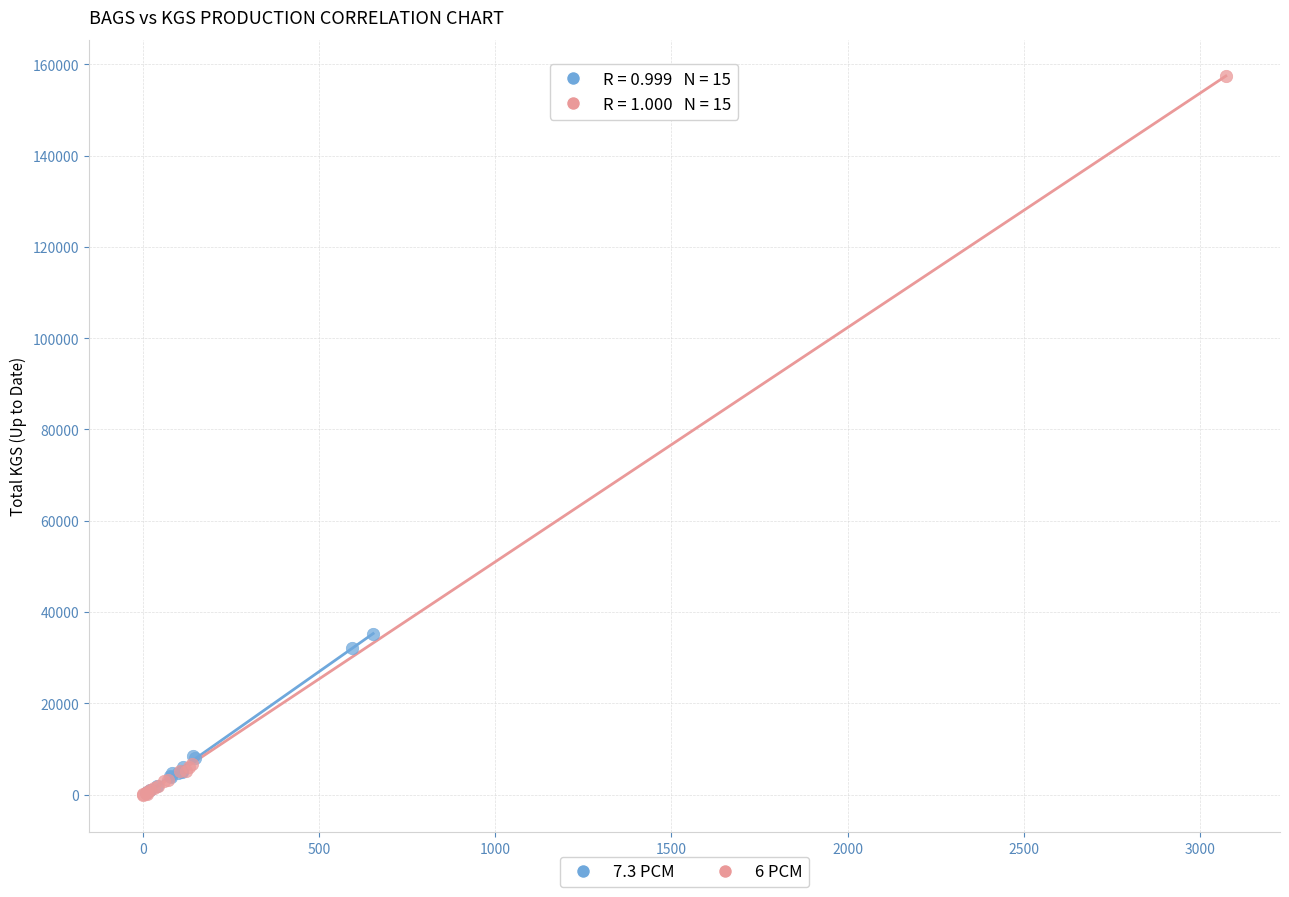

Which series reaches the maximum Y coordinate?

6 PCM